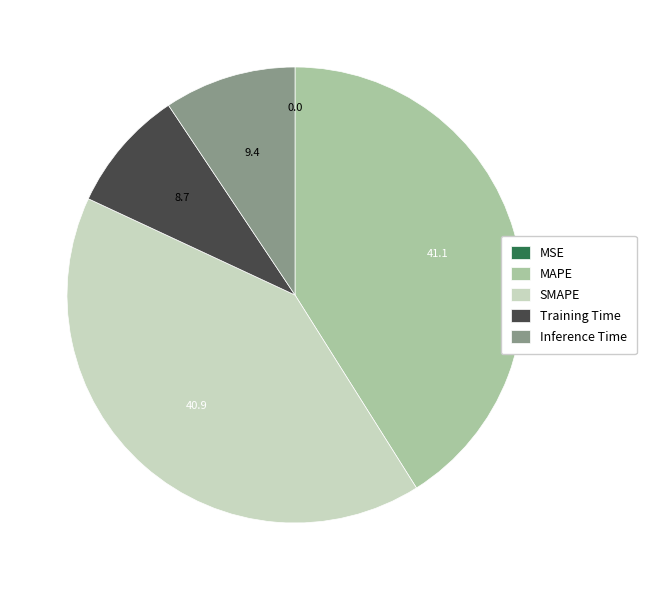

Which has a higher value, Inference Time or SMAPE?

SMAPE